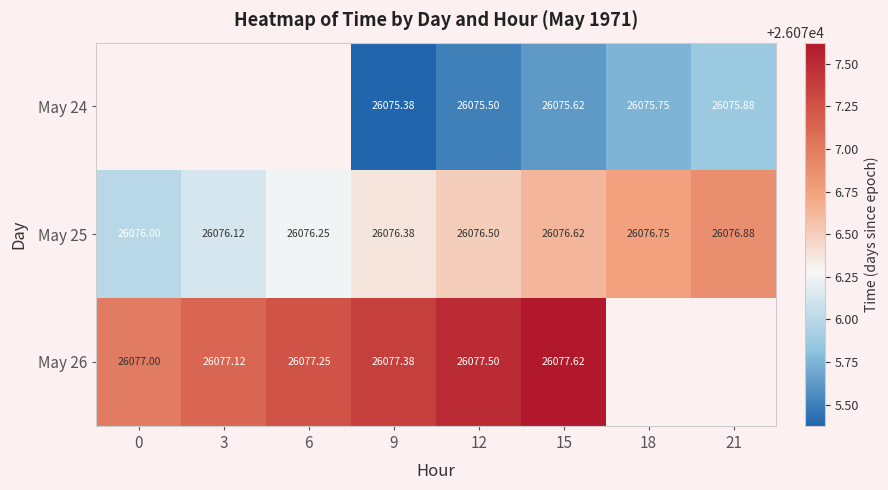

The value of May 25 at 18 is 26076.8. True or false?

True